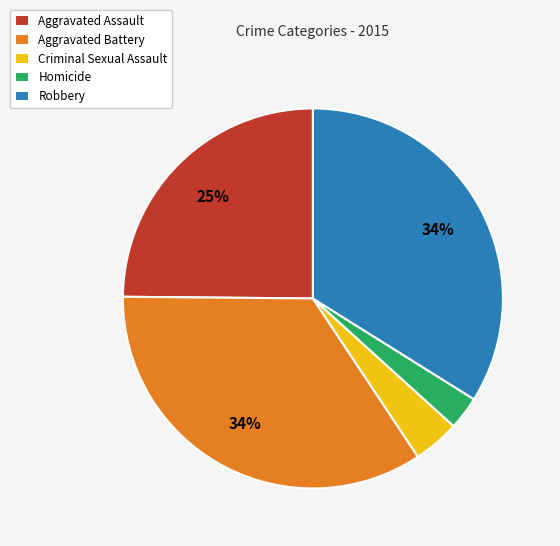

Does any single category account for the majority?

No